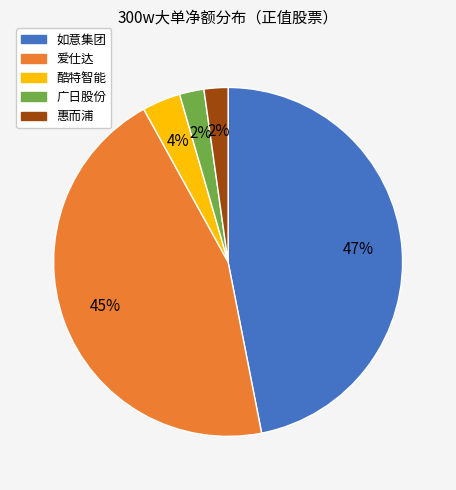

To the nearest percent, what is the average slice percentage?

20%